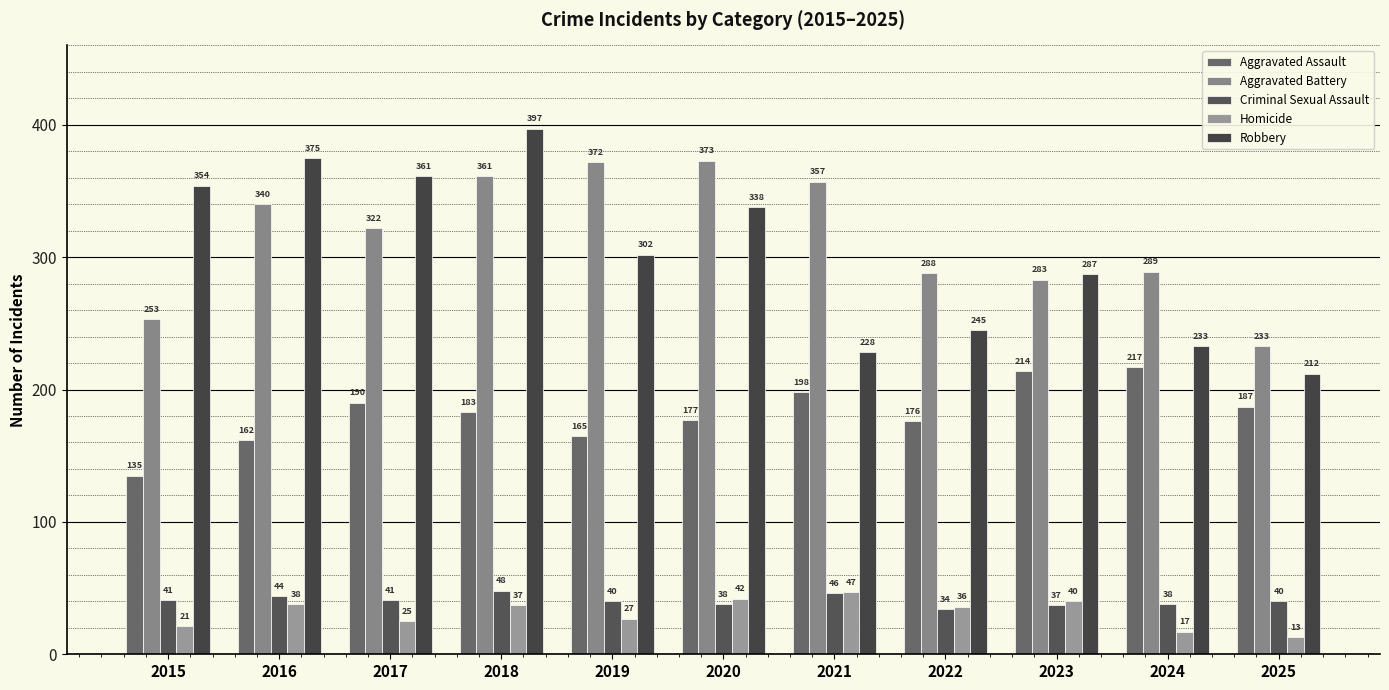

Are the bars horizontal?

No